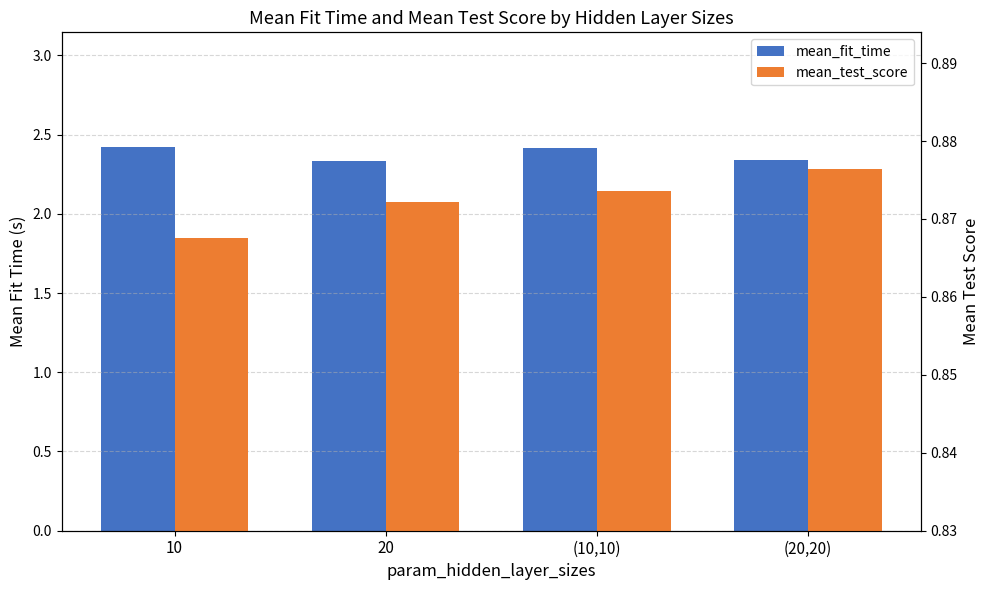

List the series in order of their overall mean, highest first.

mean_fit_time, mean_test_score